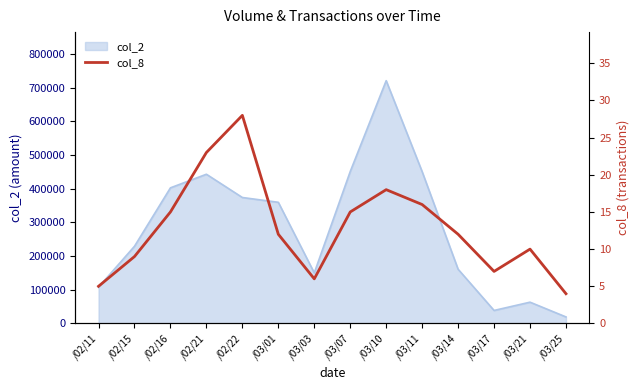

True or false: the data shows 18 at /03/10.

True